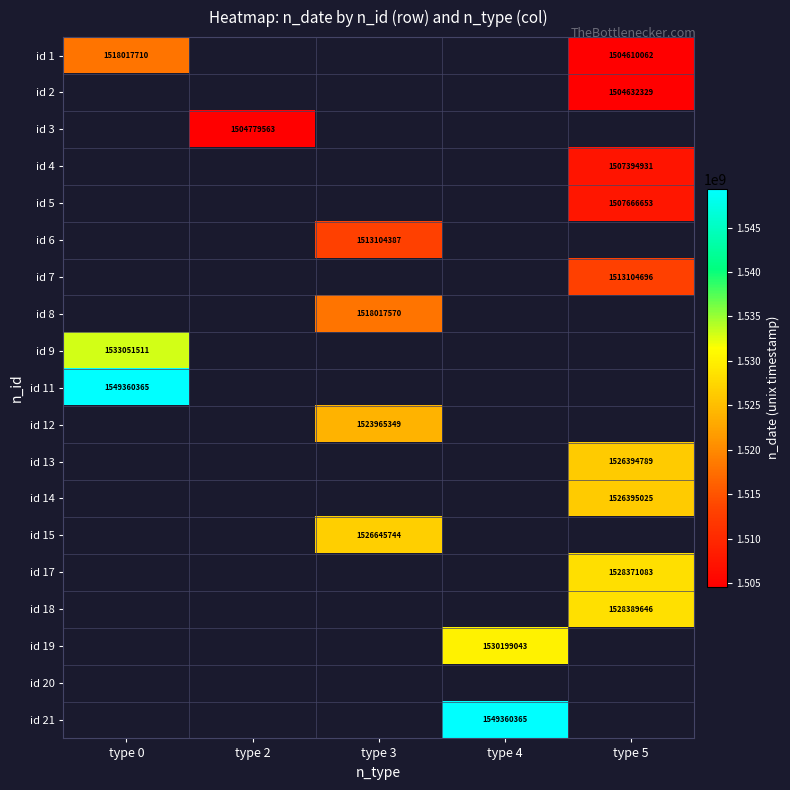

True or false: id 18 has a value of 890984658 at type 5.

False